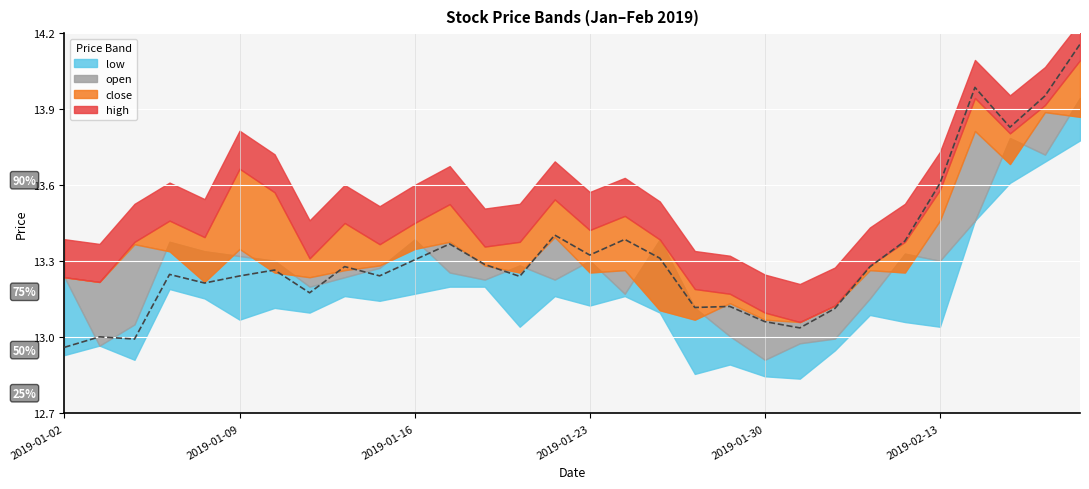

Which series has the largest range (max minus min)?

open